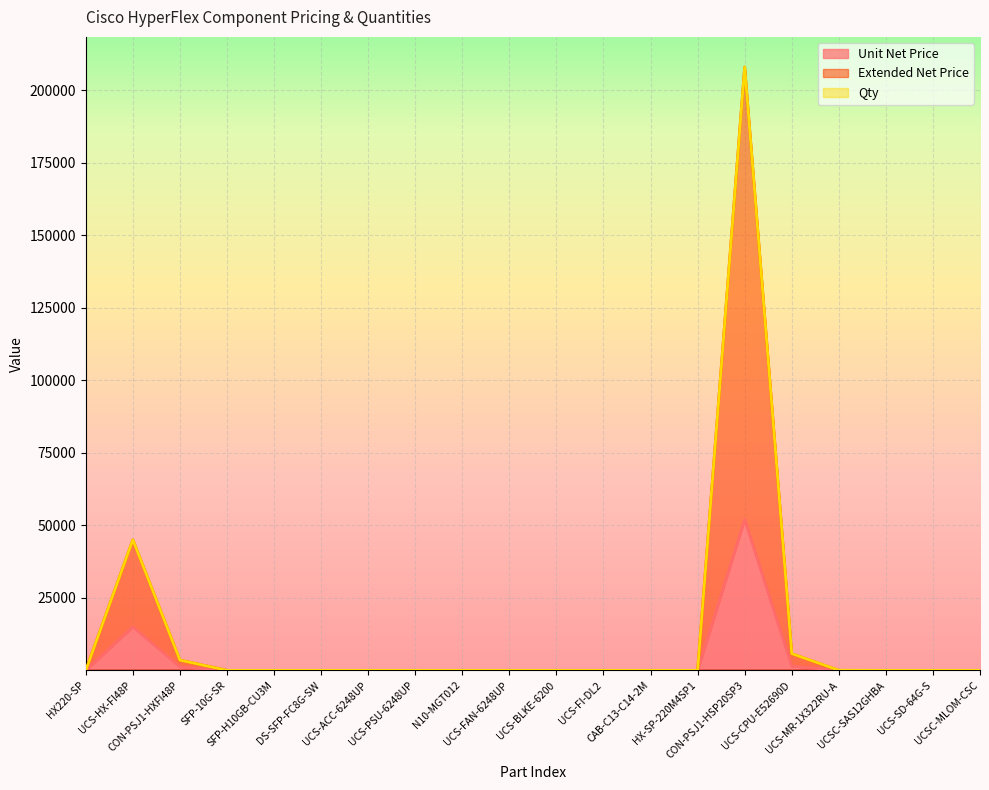

True or false: Extended Net Price has a value of 4.0 at CAB-C13-C14-2M.

True